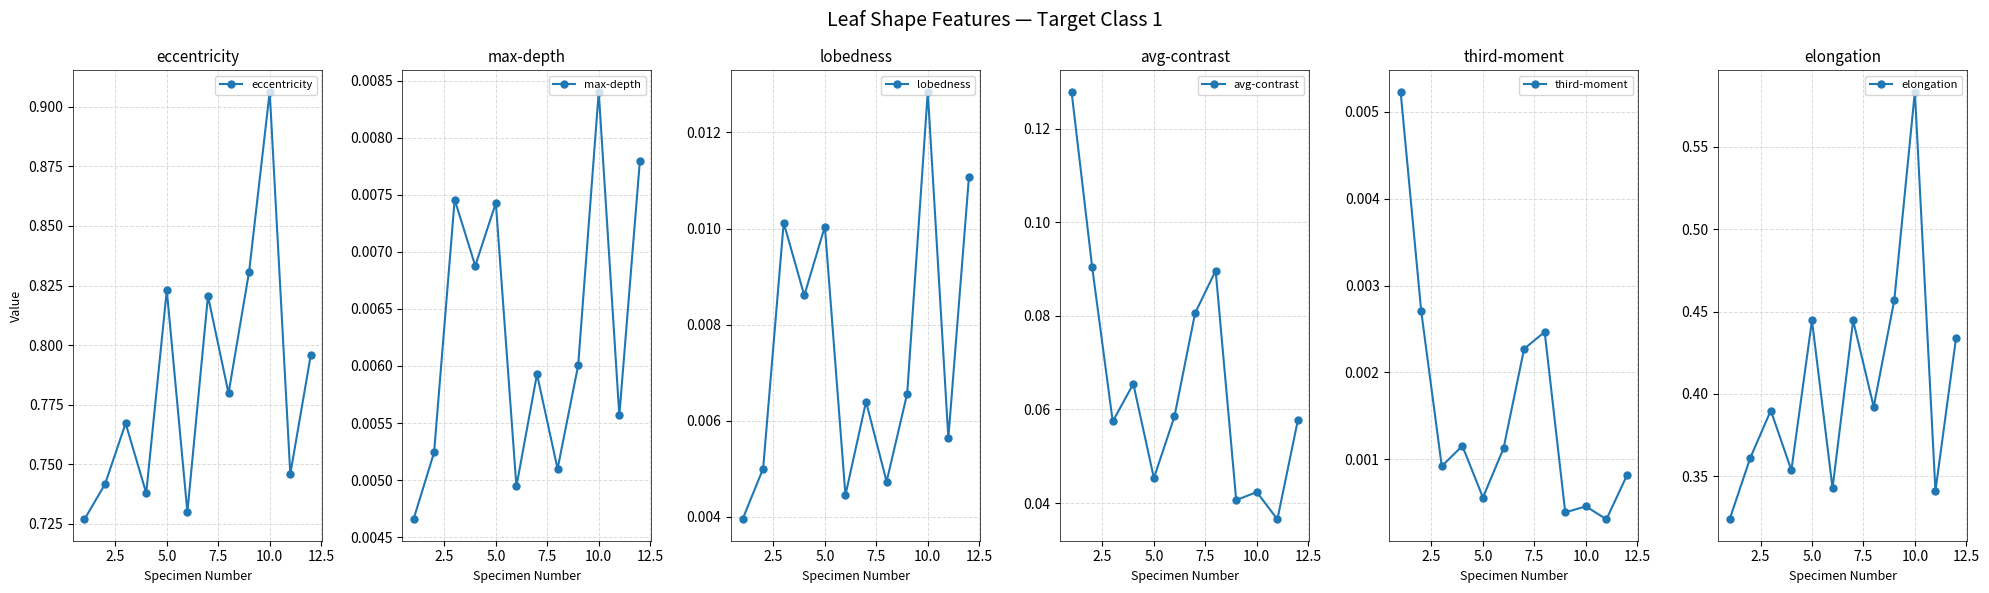

True or false: third-moment has more than 2 points higher than both neighbors.

True